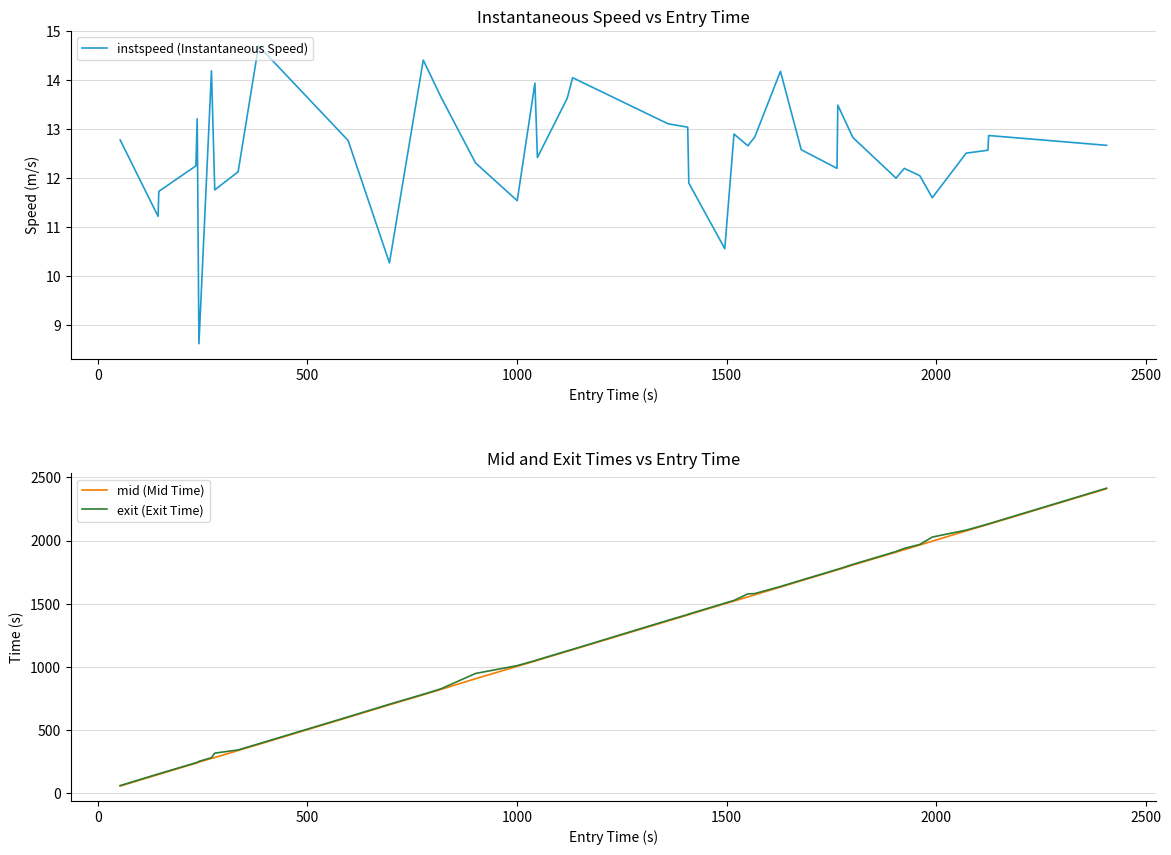

What is the lowest value of the instspeed (Instantaneous Speed) series?

8.6